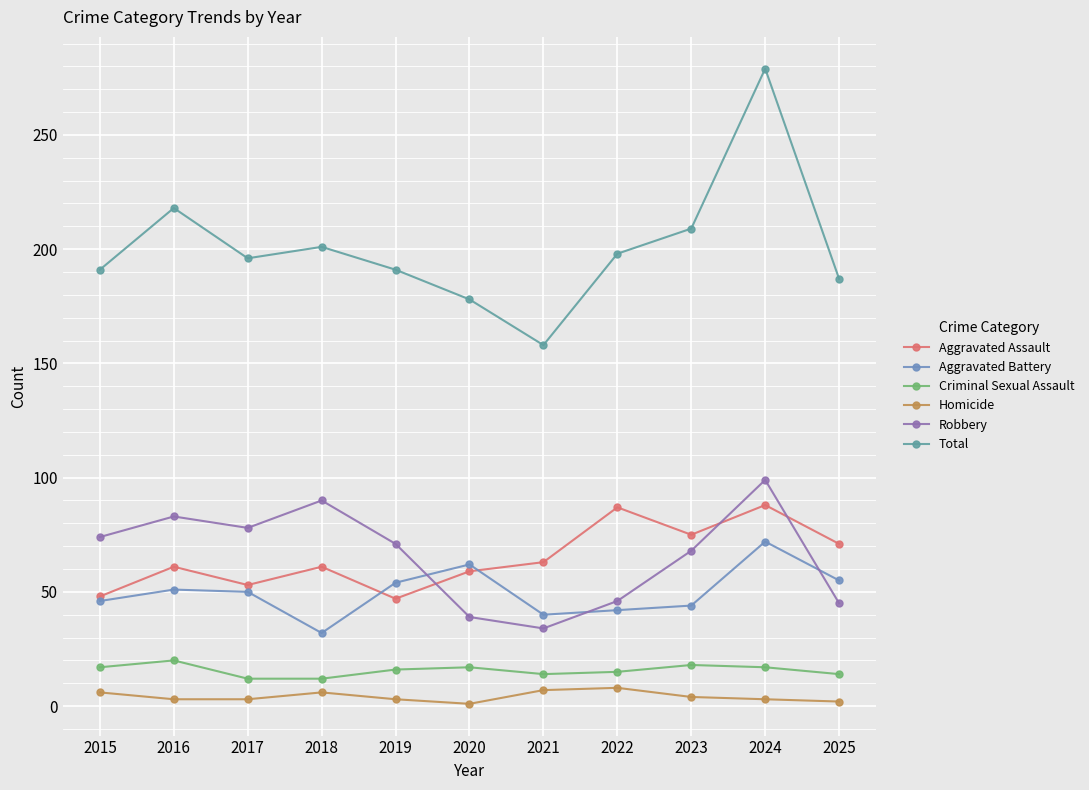

What value does the Criminal Sexual Assault series have at 2025?

14